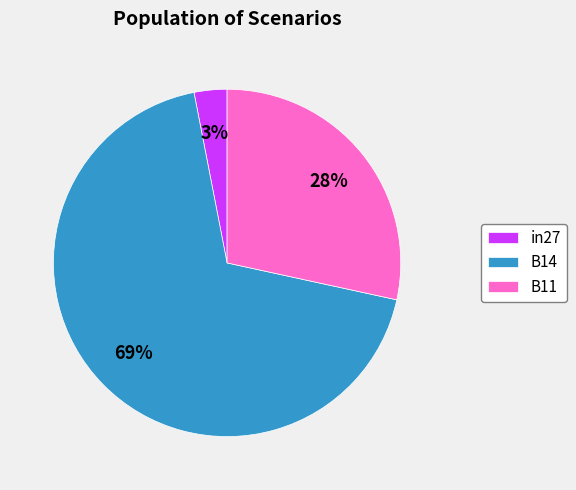

To the nearest percent, what is the difference between the B11 and in27 slice percentages?

25%